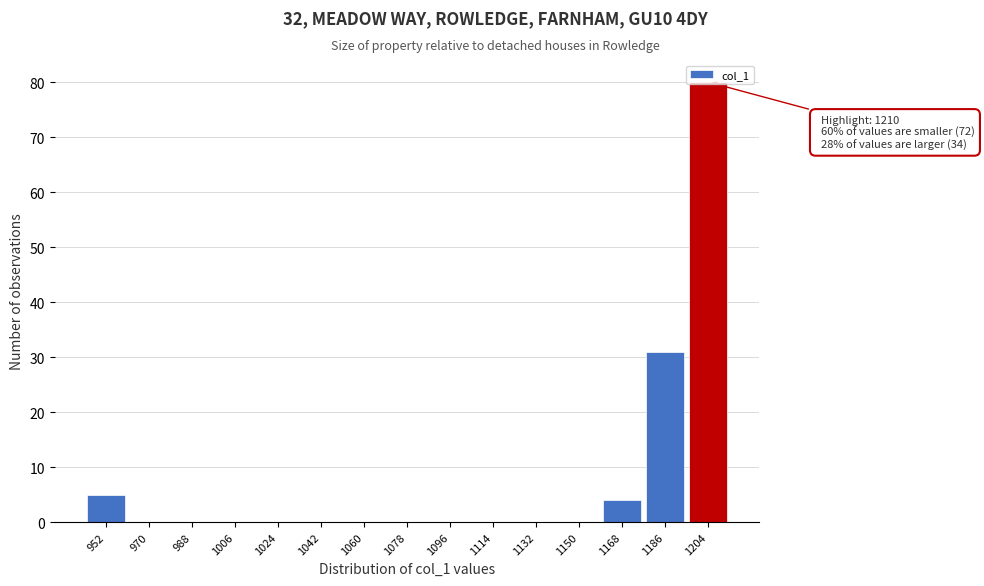

What is the sum of all values?

120